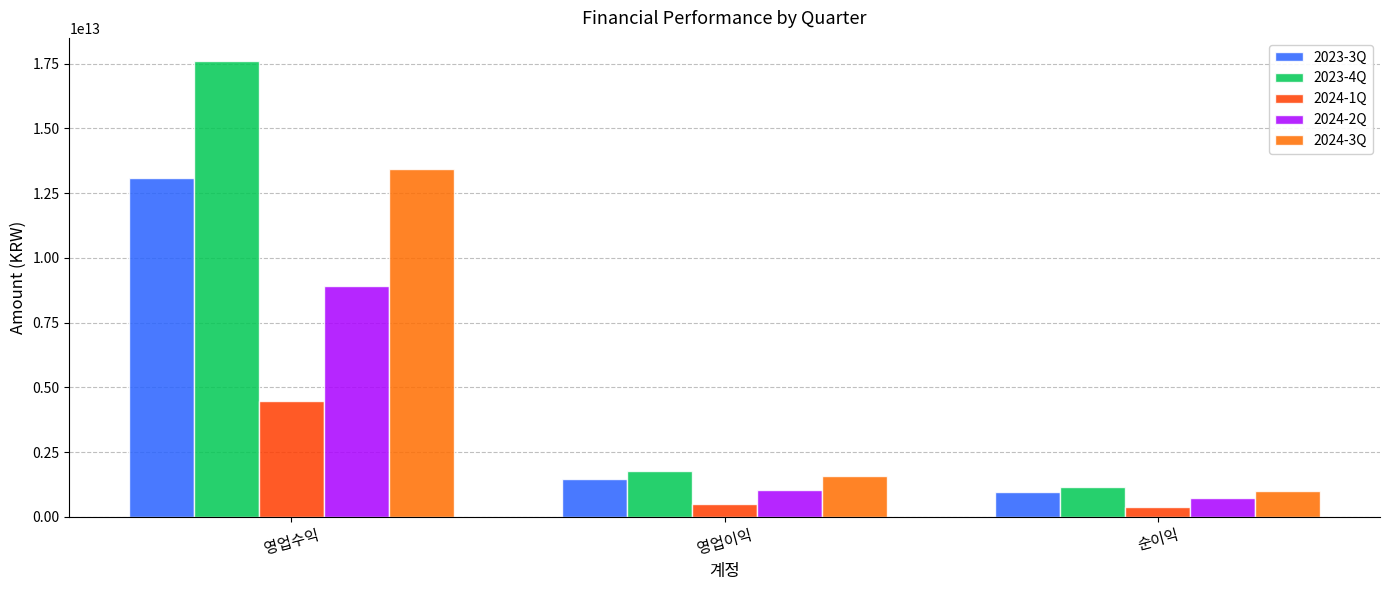

What is the difference between the 2023-3Q values at 영업수익 and 영업이익?

11625071000000